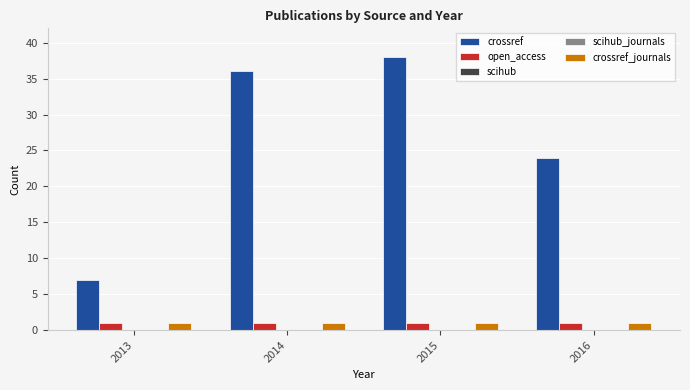

What is the spread (max minus min) of values at 2015?

38